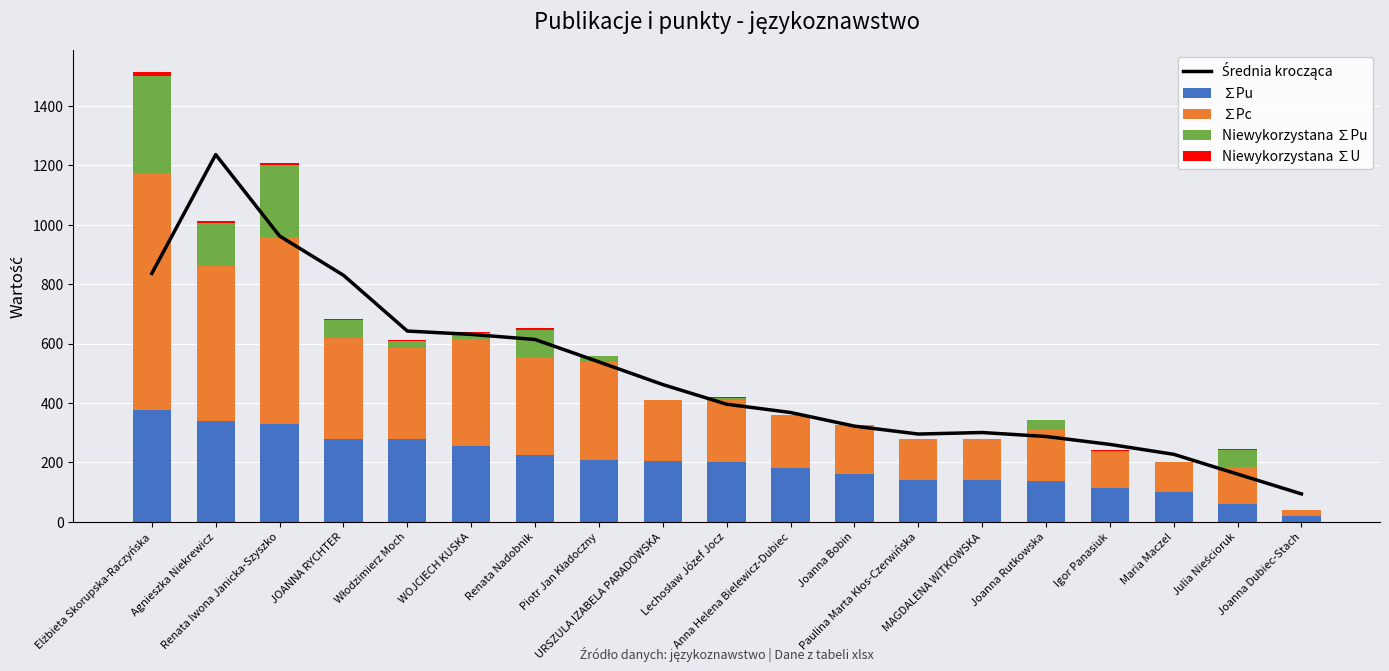

What is the difference between the highest and lowest values at Maria Maczel?

227.2